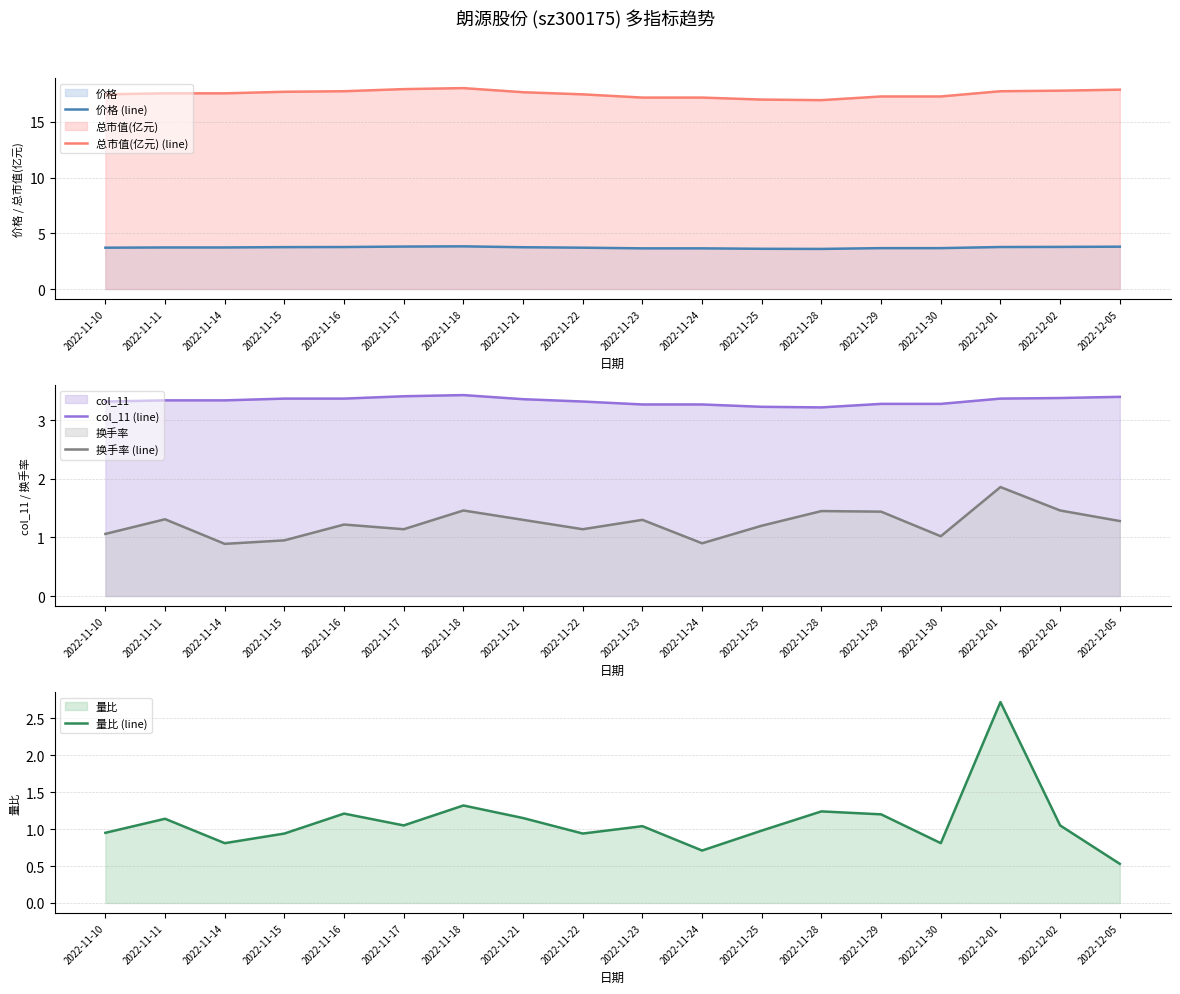

Which has a higher value, 2022-11-30 or 2022-11-11?

2022-11-11